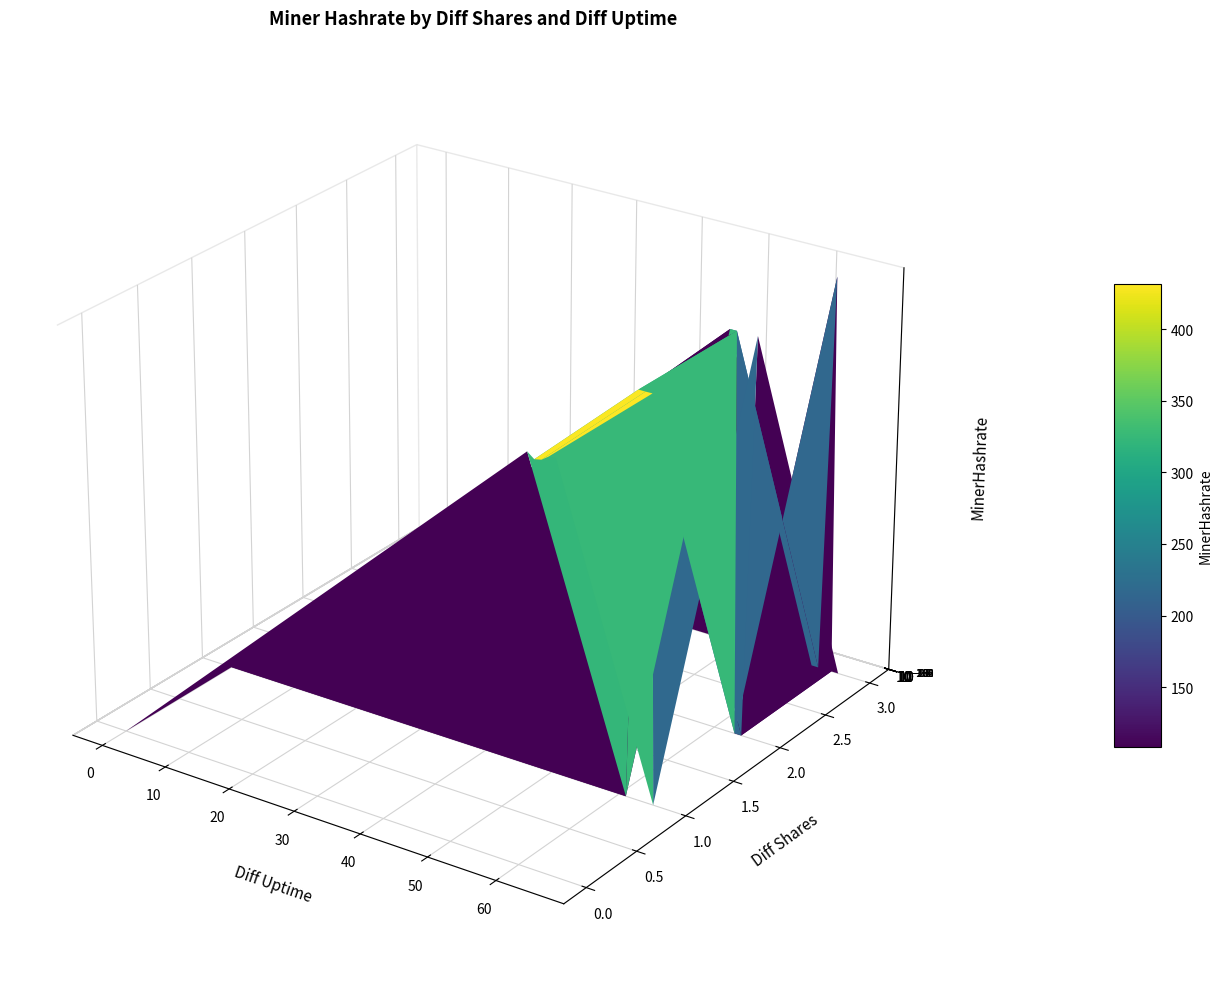

What is the difference between the second highest and minimum values in the miner_hashrate series?

433.9